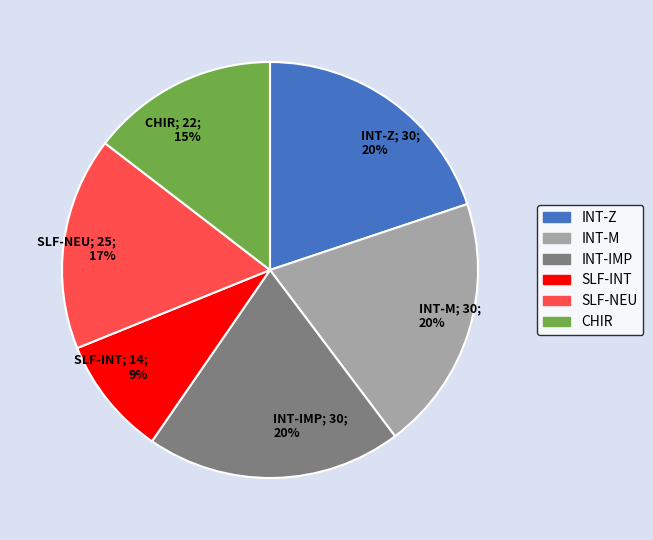

Does SLF-INT; 14; 9% account for over 50% of the chart?

No